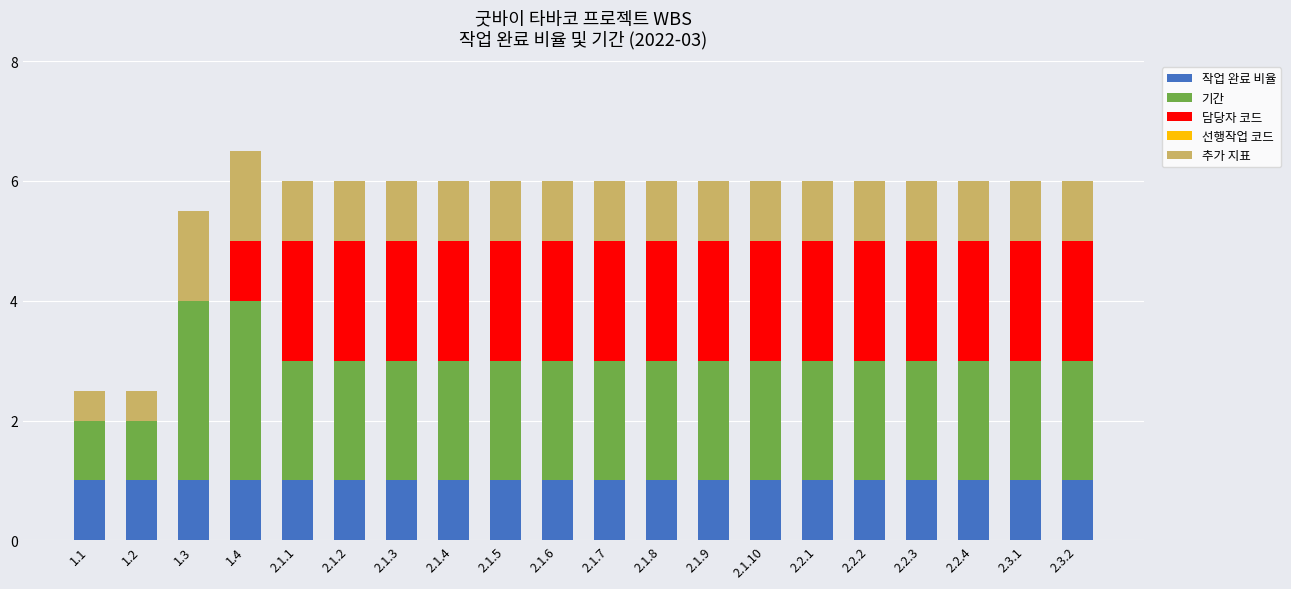

What is the total value across all series at 2.2.1?

6.0